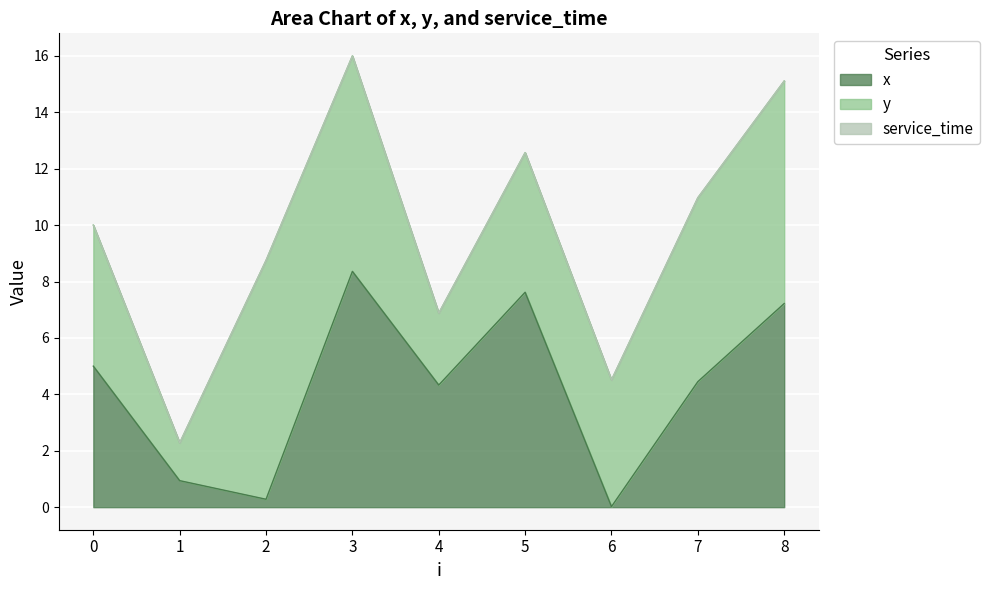

Where does the y series first go above 5?

2